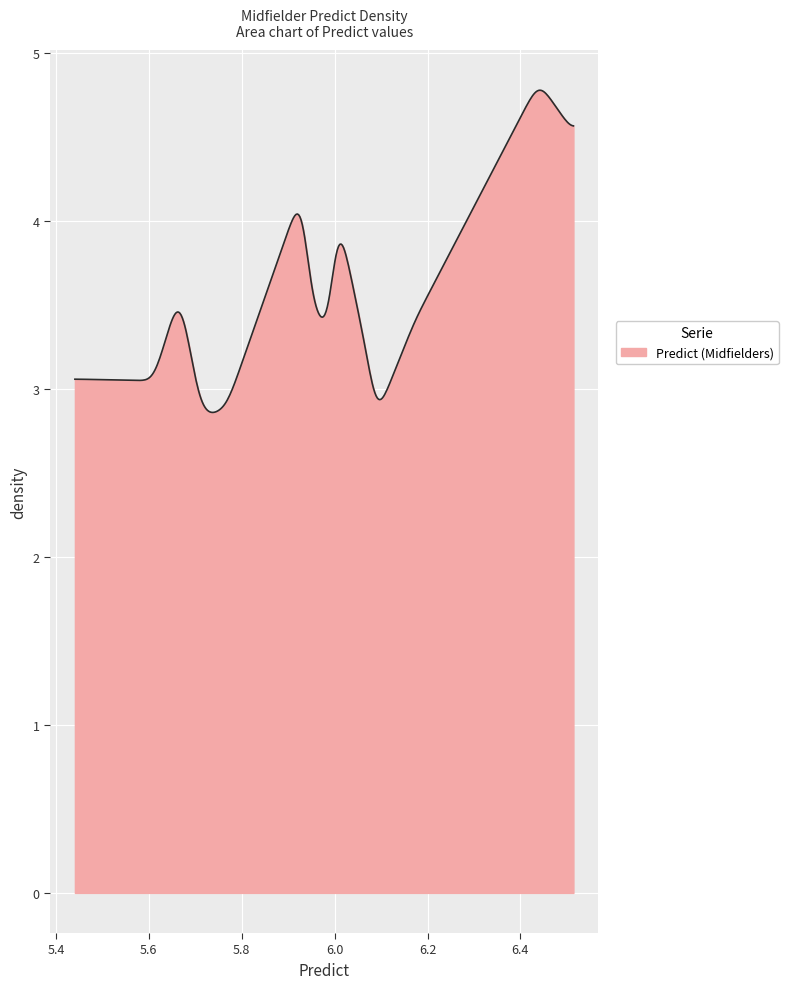

What is the minimum value shown in the chart?

2.9